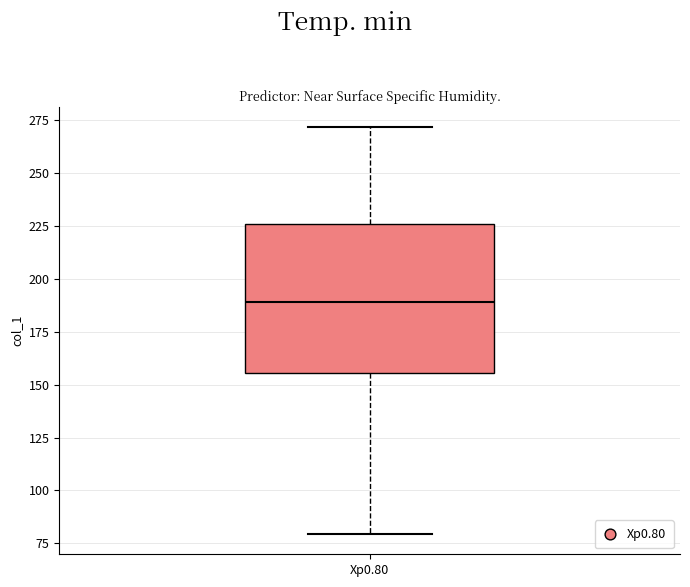

Transcribe this box plot: give where the median line is, the range the box spans, and where the two whiskers end, as read against the y-axis. The values are not printed on the chart, so give them approximately, as read against the axis.

median 190, box 155 to 225, whiskers 80 to 270